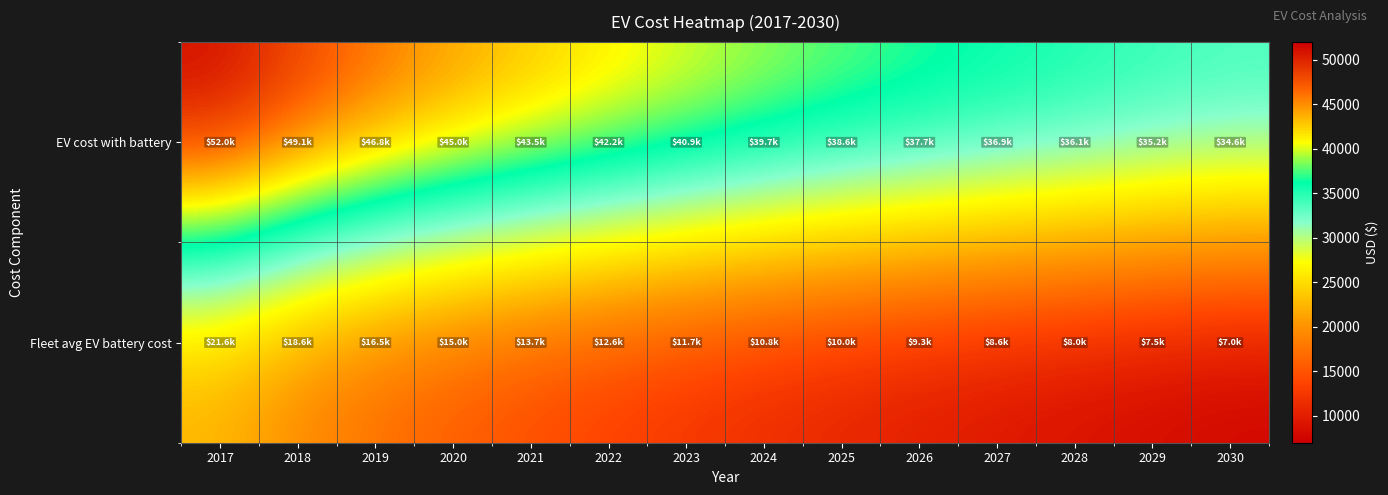

What is the spread (max minus min) of values at 2027?

28241.6